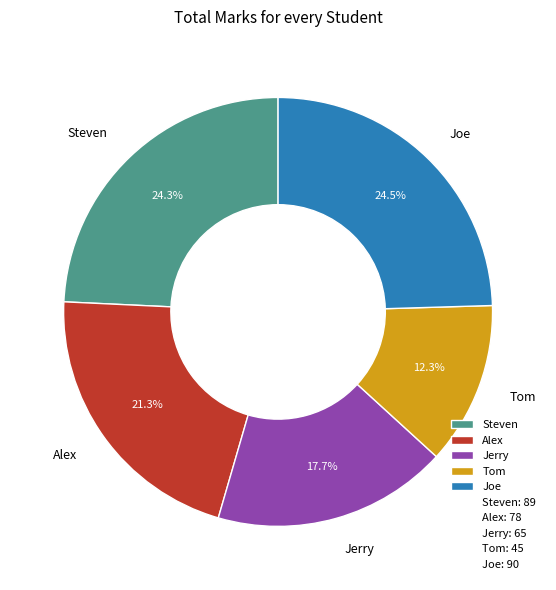

To the nearest percent, what is the average slice percentage?

20%